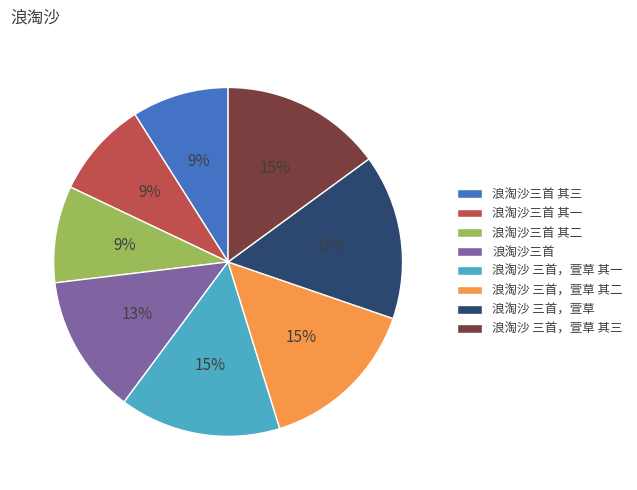

Does 浪淘沙 三首，萱草 其三 account for over 50% of the chart?

No